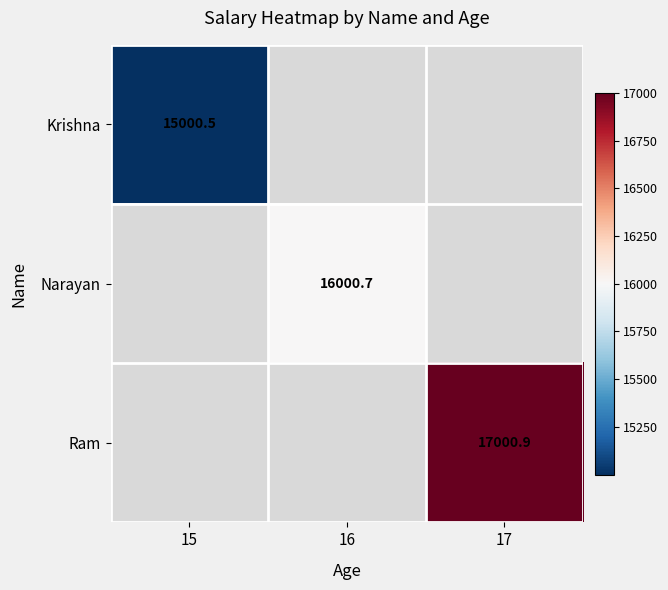

True or false: Narayan has a value of 28011.6 at 16.

False